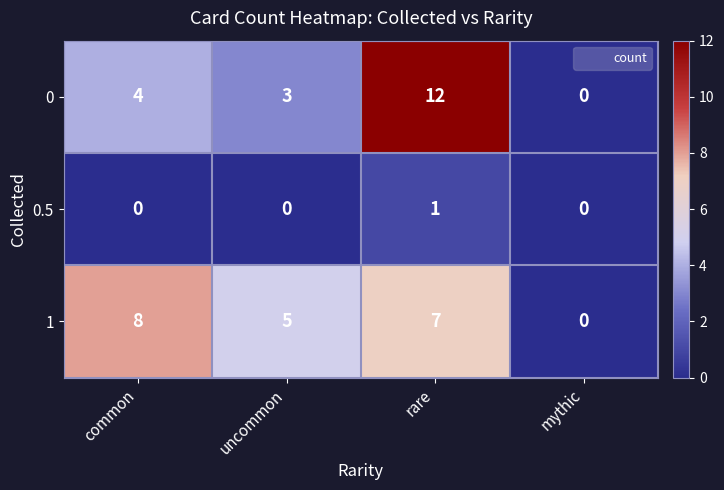

Where is 1 nearest to the value 4?

uncommon